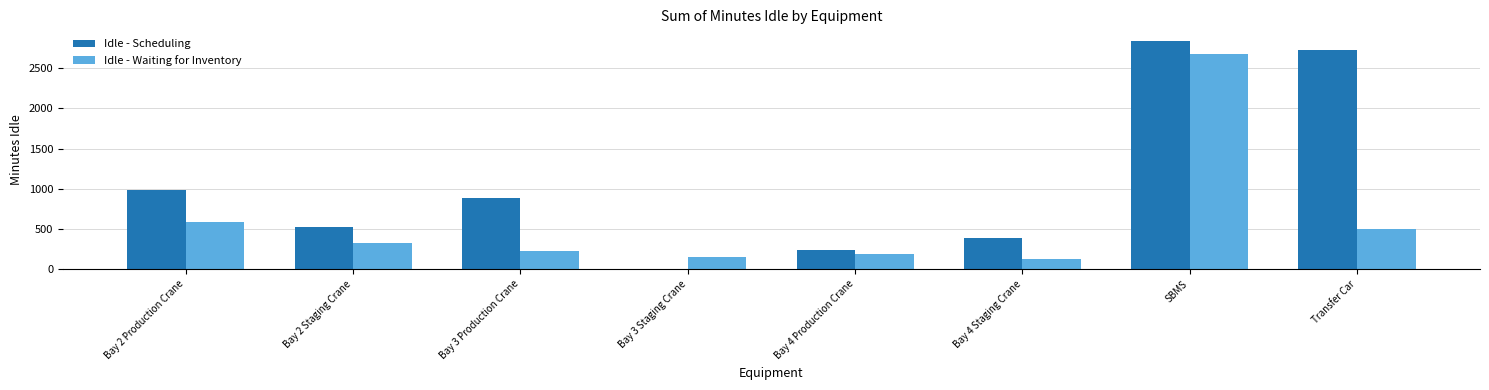

Reading left to right, what are all the values shown in this chart?

Idle - Scheduling: Bay 2 Production Crane=980.5	Bay 2 Staging Crane=519.5	Bay 3 Production Crane=881.4	Bay 3 Staging Crane=0.0	Bay 4 Production Crane=242.0	Bay 4 Staging Crane=381.8	SBMS=2842.2	Transfer Car=2731.3
Idle - Waiting for Inventory: Bay 2 Production Crane=589.4	Bay 2 Staging Crane=321.3	Bay 3 Production Crane=219.9	Bay 3 Staging Crane=157.5	Bay 4 Production Crane=193.8	Bay 4 Staging Crane=124.1	SBMS=2673.1	Transfer Car=498.9